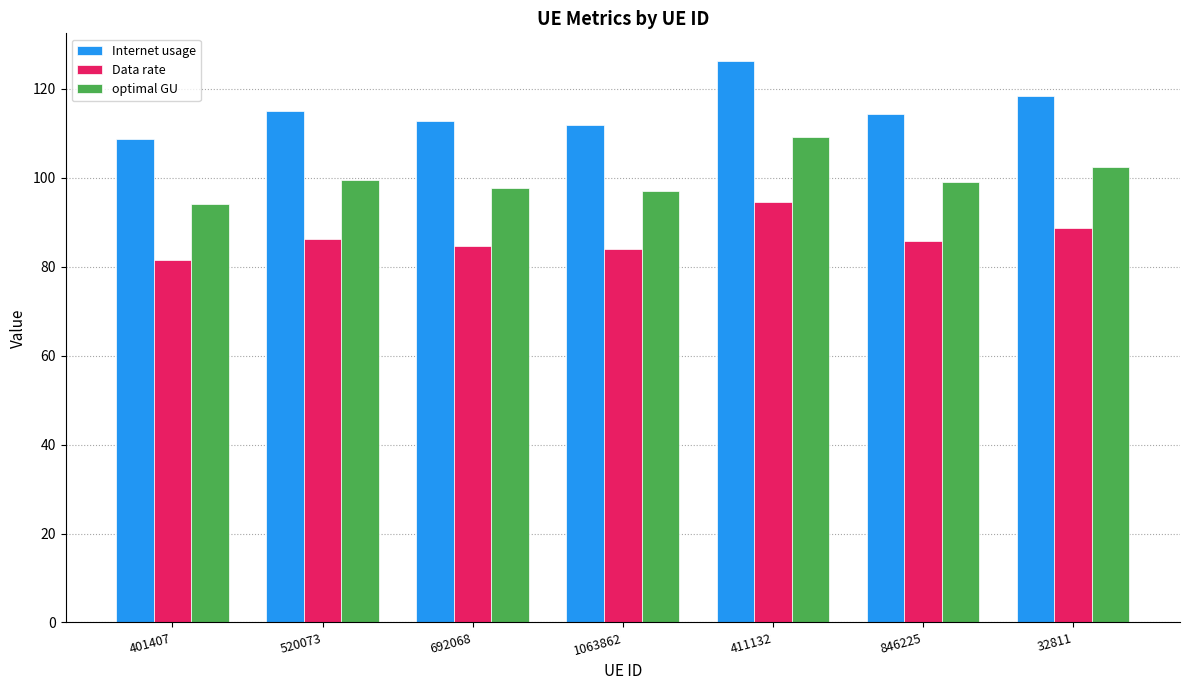

What is the difference between the maximum and minimum values in the Internet usage series?

17.5